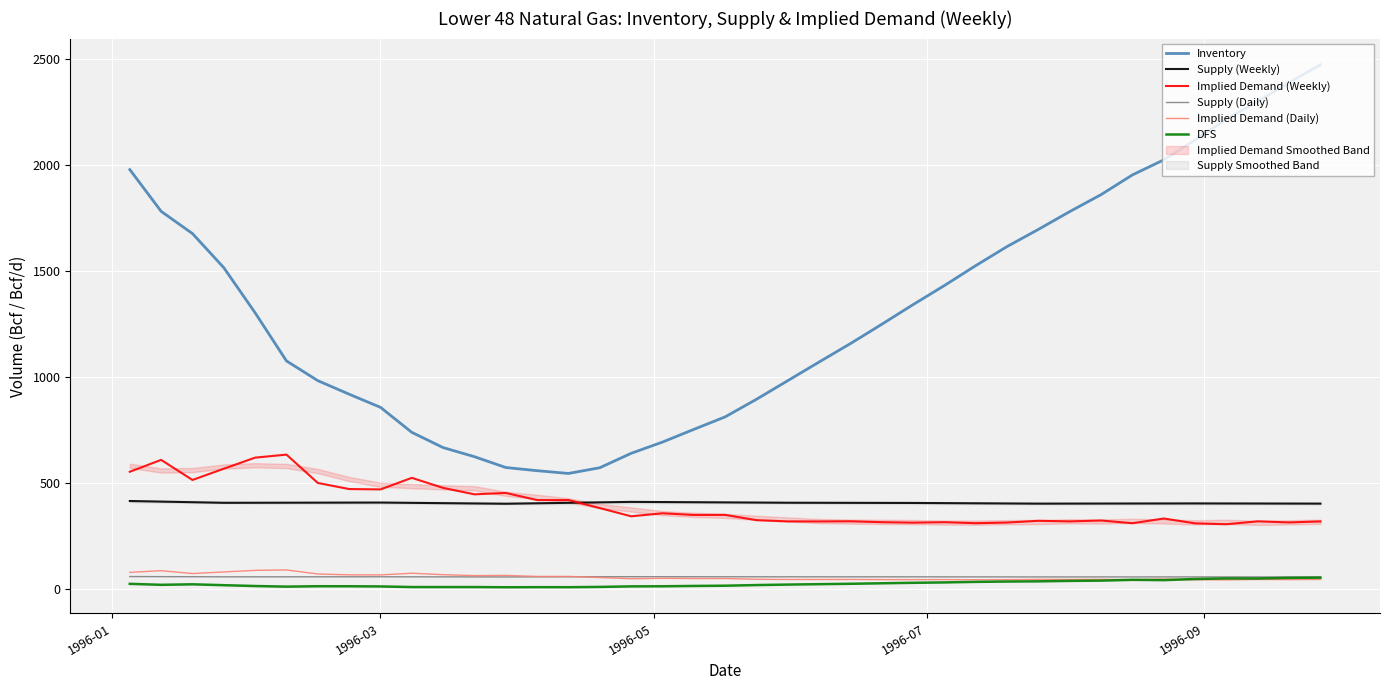

What is the highest value of the Inventory series?

2475.0